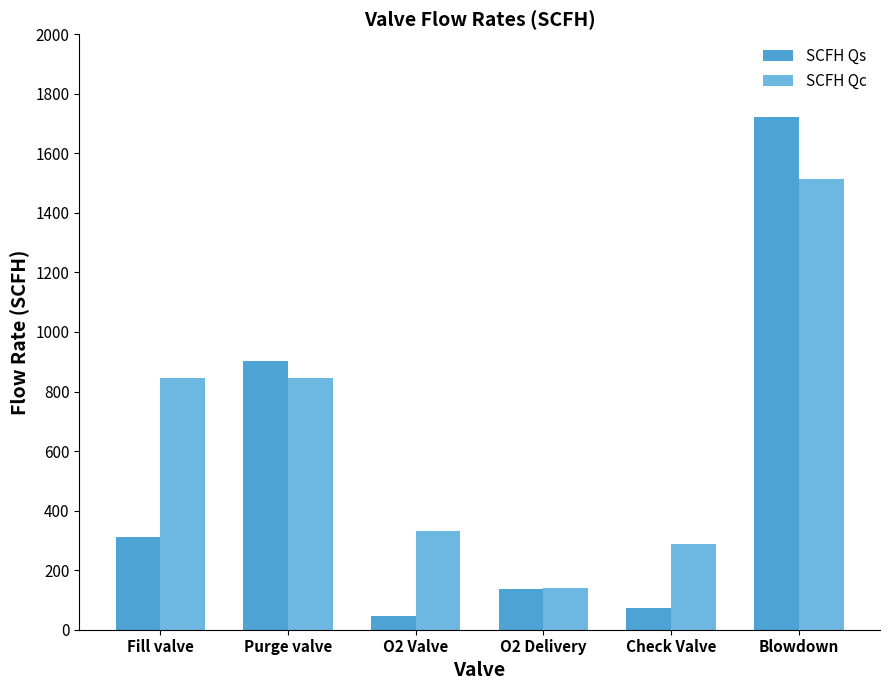

Reading left to right, extract all data points from this chart.

SCFH Qs: Fill valve=311.9	Purge valve=903.0	O2 Valve=46.3	O2 Delivery=136.7	Check Valve=73.2	Blowdown=1722.5
SCFH Qc: Fill valve=844.3	Purge valve=844.3	O2 Valve=331.9	O2 Delivery=140.9	Check Valve=288.6	Blowdown=1514.7